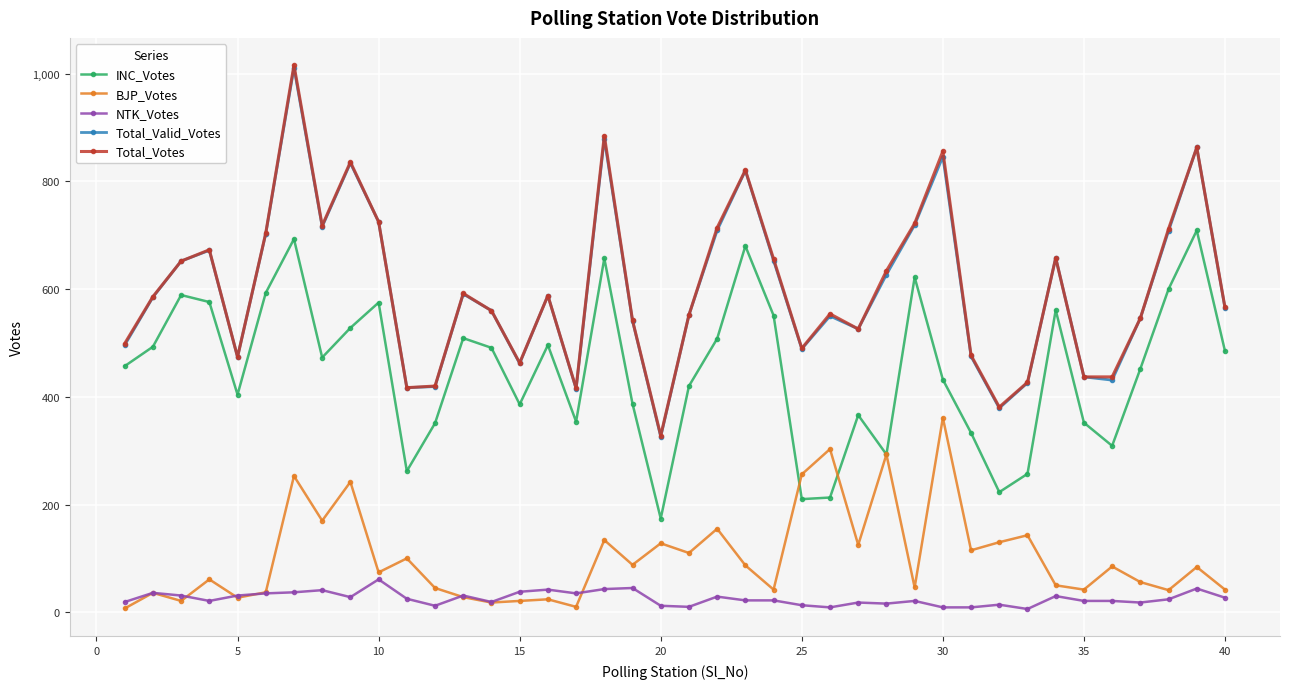

What is the lowest value of the Total_Valid_Votes series?

326